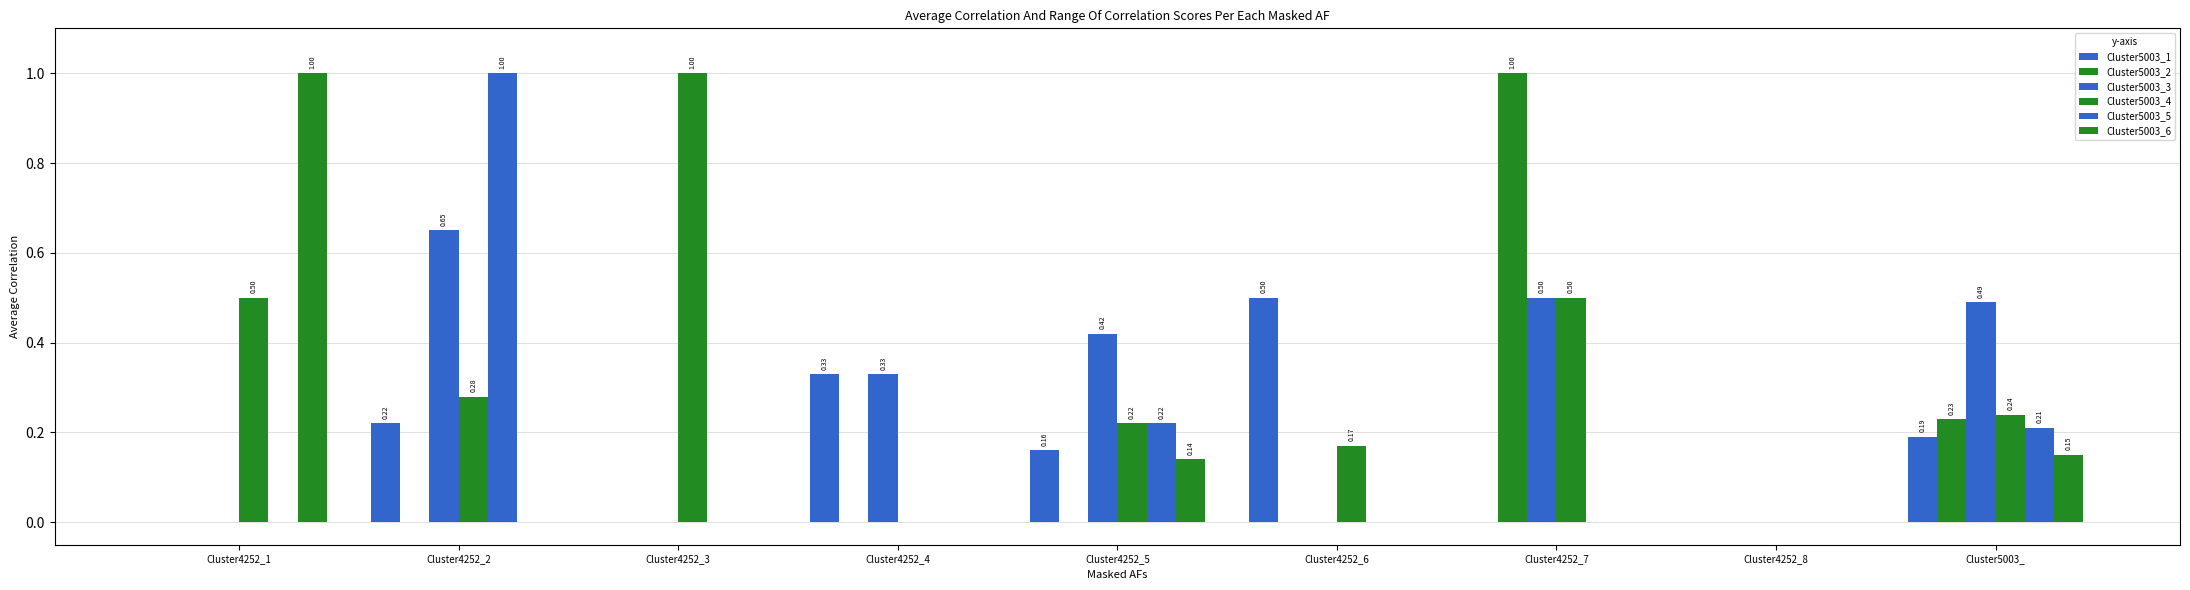

Which series has the largest total across all categories?

Cluster5003_4